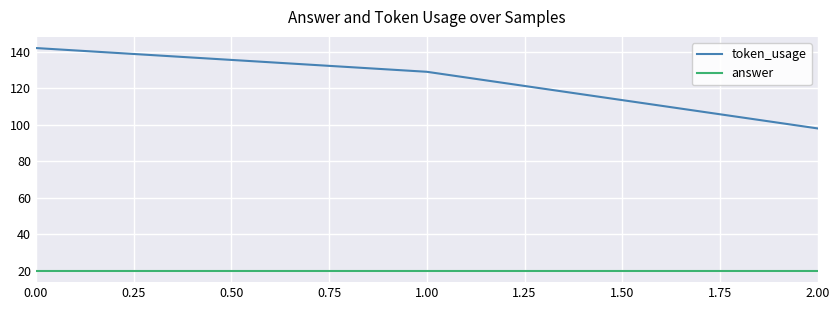

Reading left to right, list all the values displayed in this chart.

token_usage: 142	129	98
answer: 20	20	20